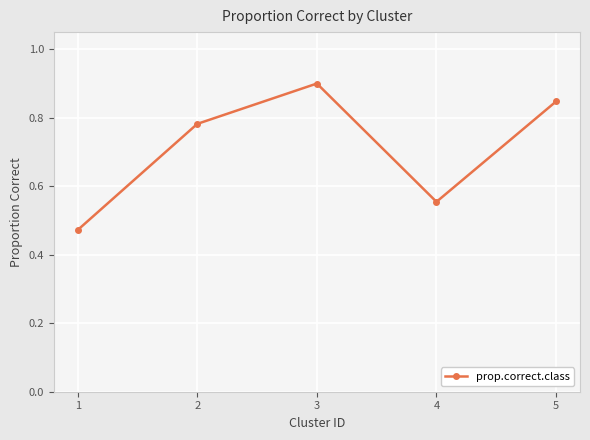

Is it true that the value at 1 is 0.2?

False